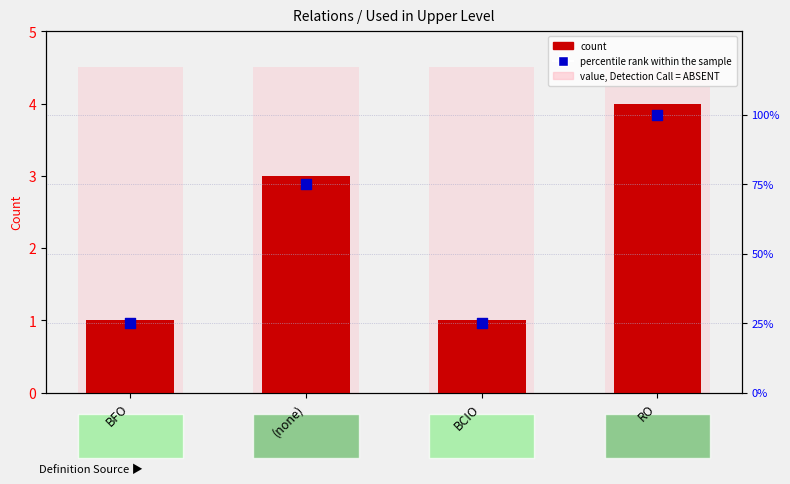

Is the value of percentile rank within the sample at RO greater than the value of count at BFO?

Yes